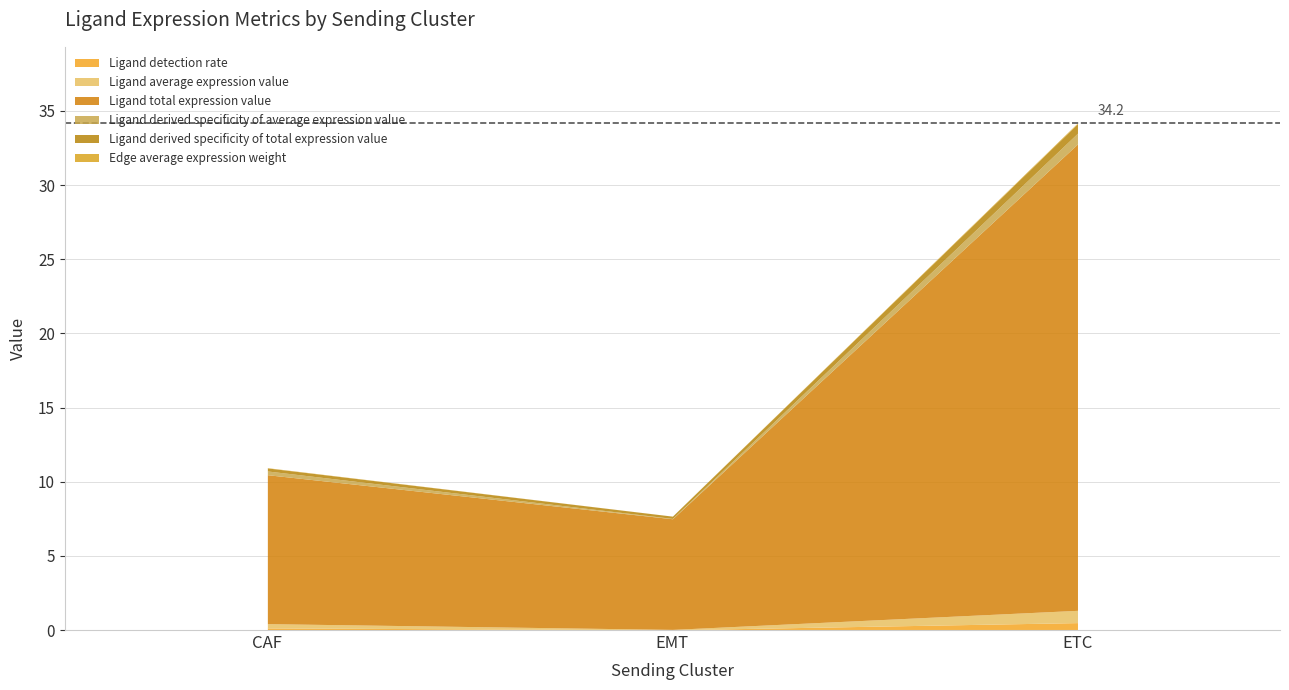

The value of Ligand derived specificity of average expression value at EMT is 0.0. True or false?

False